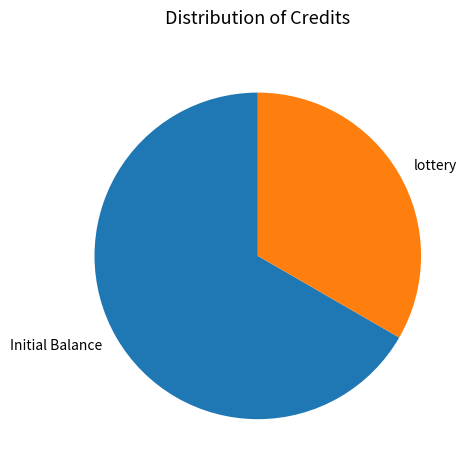

Do lottery and Initial Balance together represent more than half of the pie?

Yes